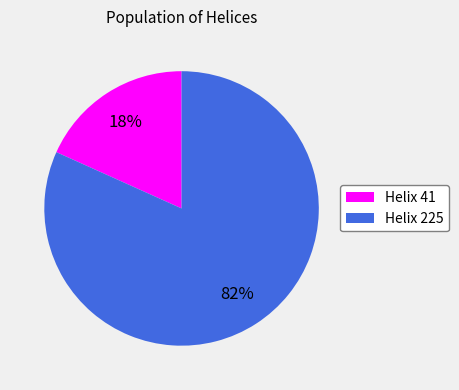

To the nearest percent, what is the average slice percentage?

50%